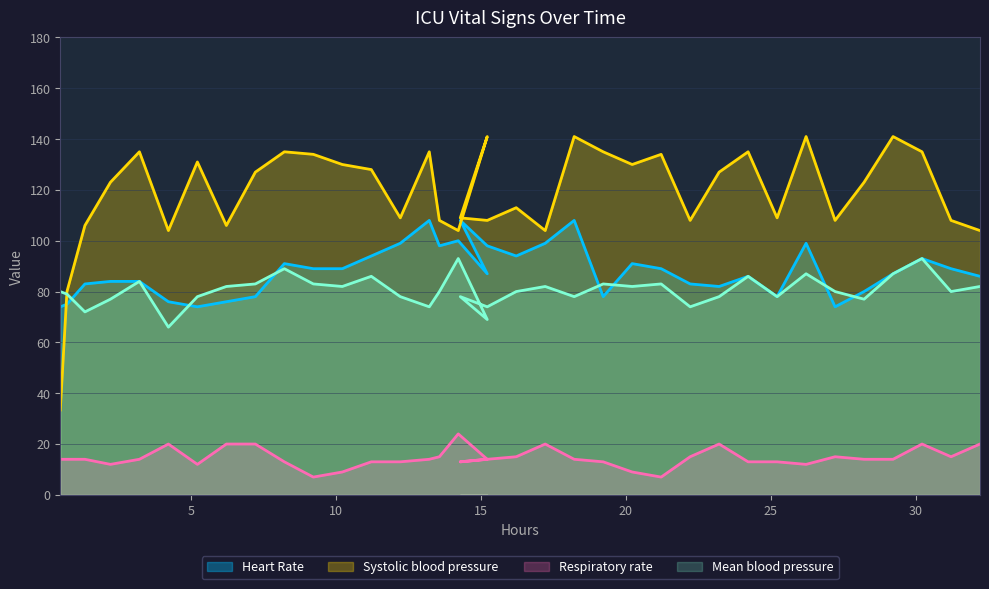

At how many categories does at least one series exceed 29?

37